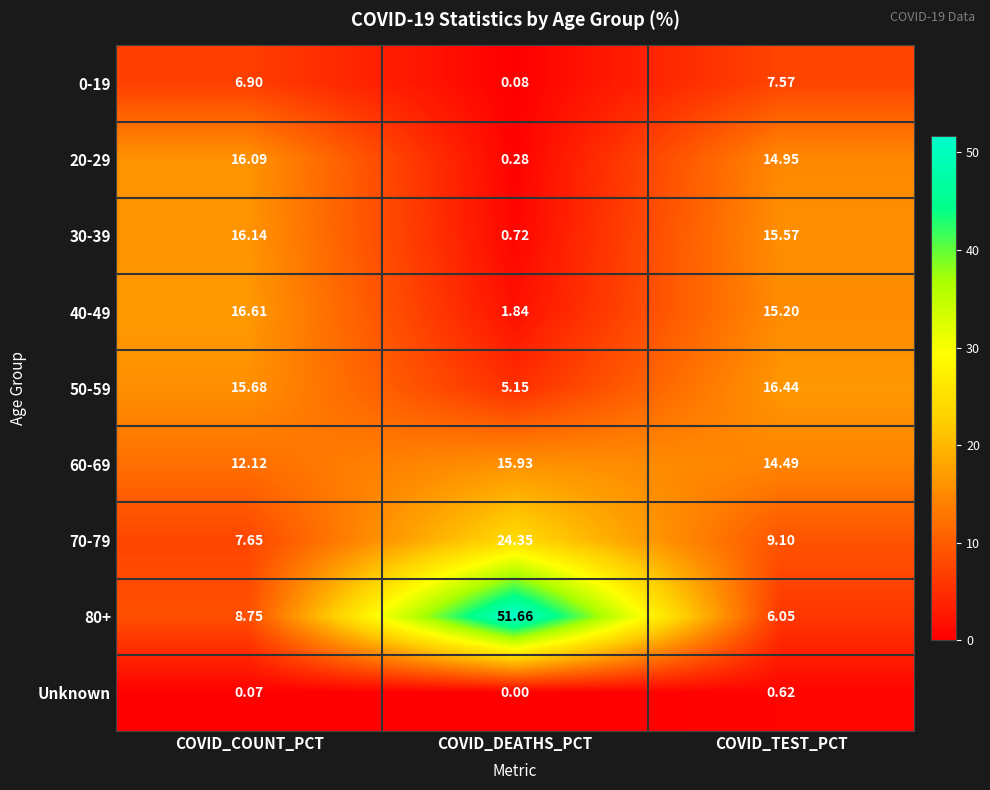

Which series has the largest range (max minus min)?

80+